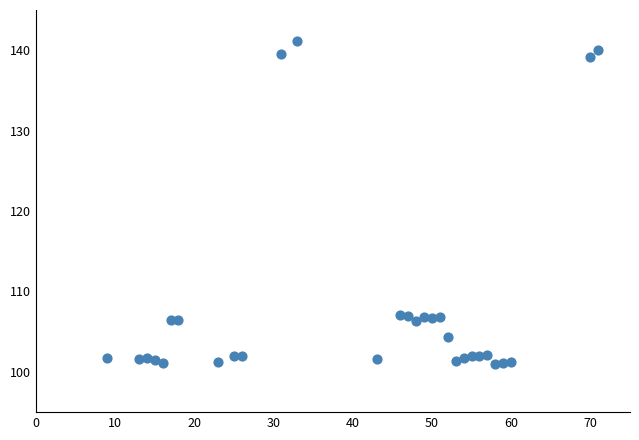

What is the range of Y values (max minus min)?

40.1